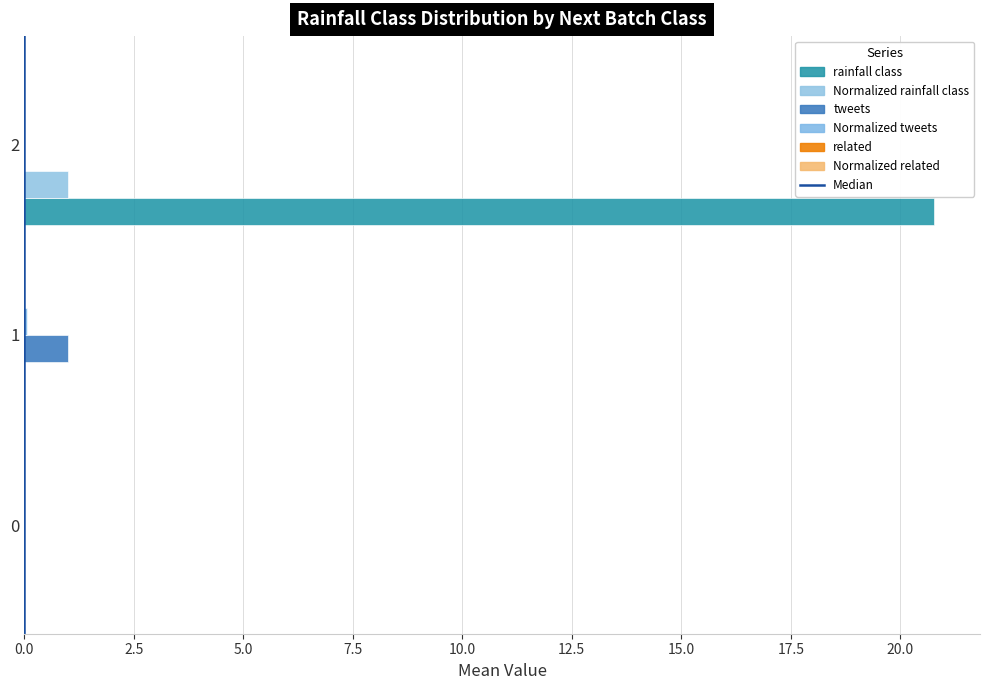

True or false: rainfall class has a value of 0.0 at 0.

True